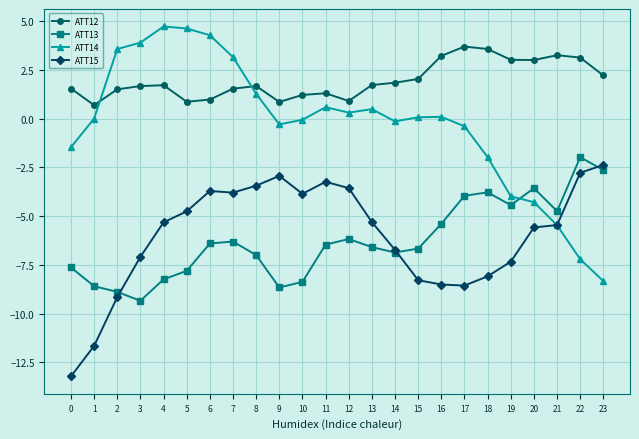

How many lines are shown in the chart?

4